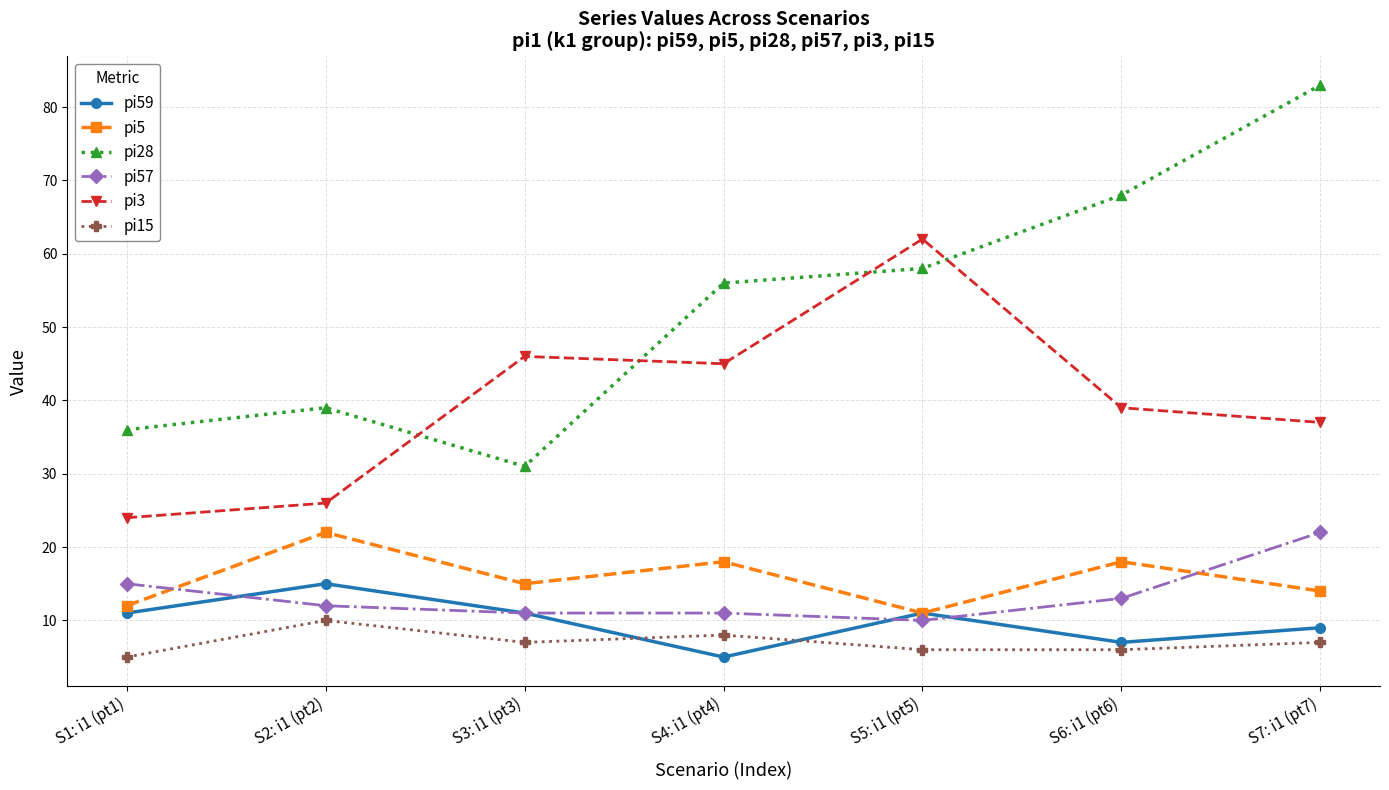

Between S2: i1 (pt2) and S7: i1 (pt7), which series saw the biggest shift?

pi28